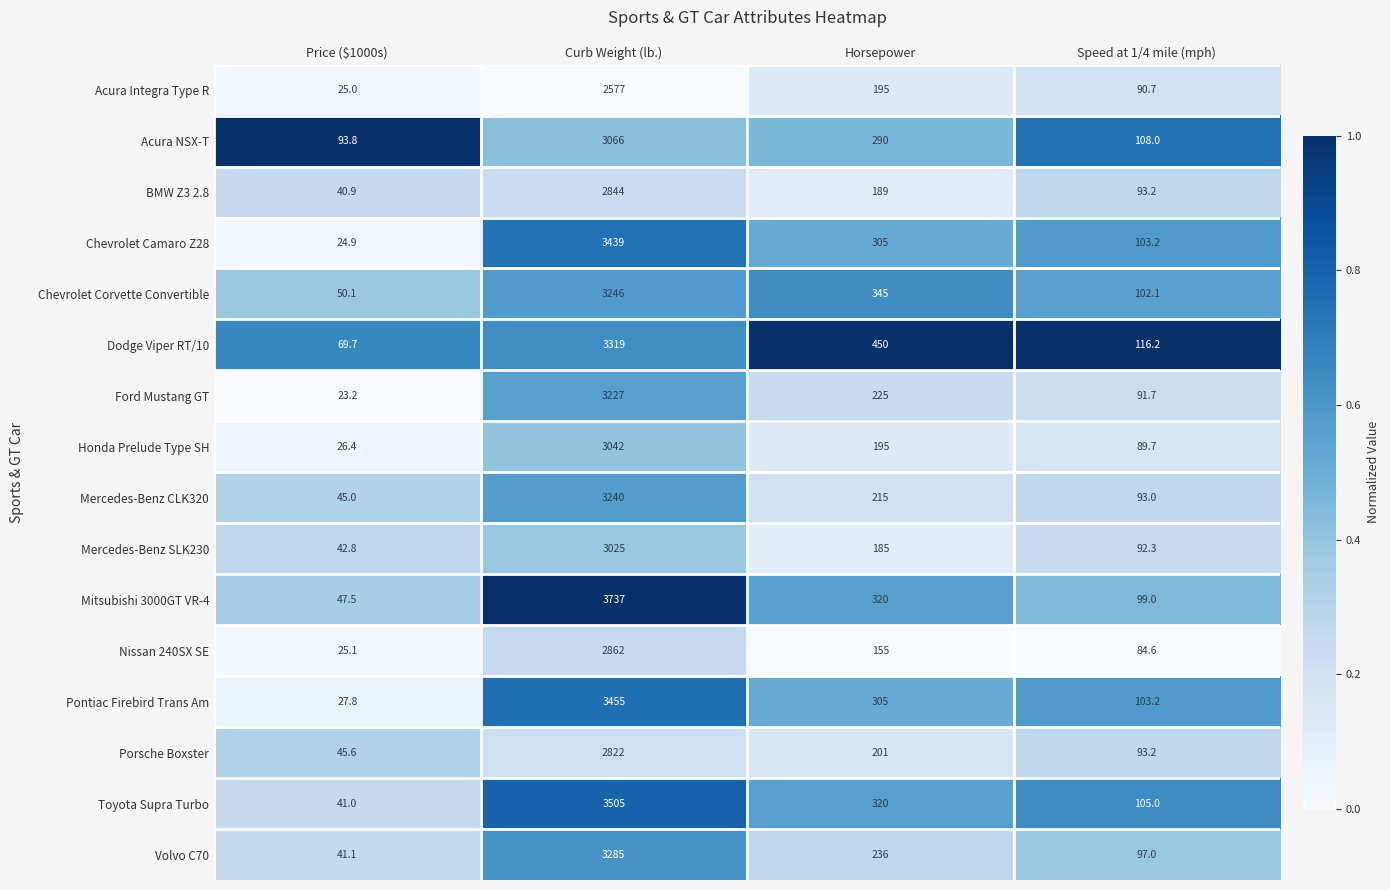

What is the total value across all series at Curb Weight (lb.)?

50691.0